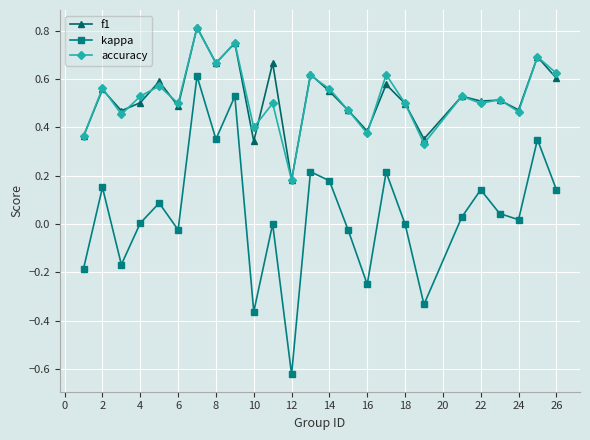

True or false: accuracy and kappa intersect in this chart.

False